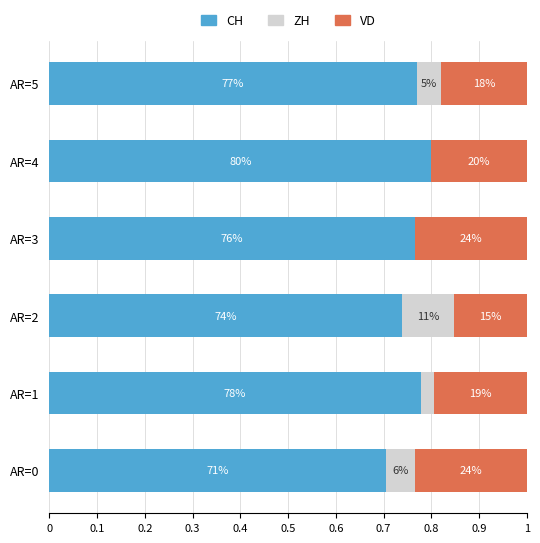

What are all the series names shown in the legend?

CH, ZH, VD